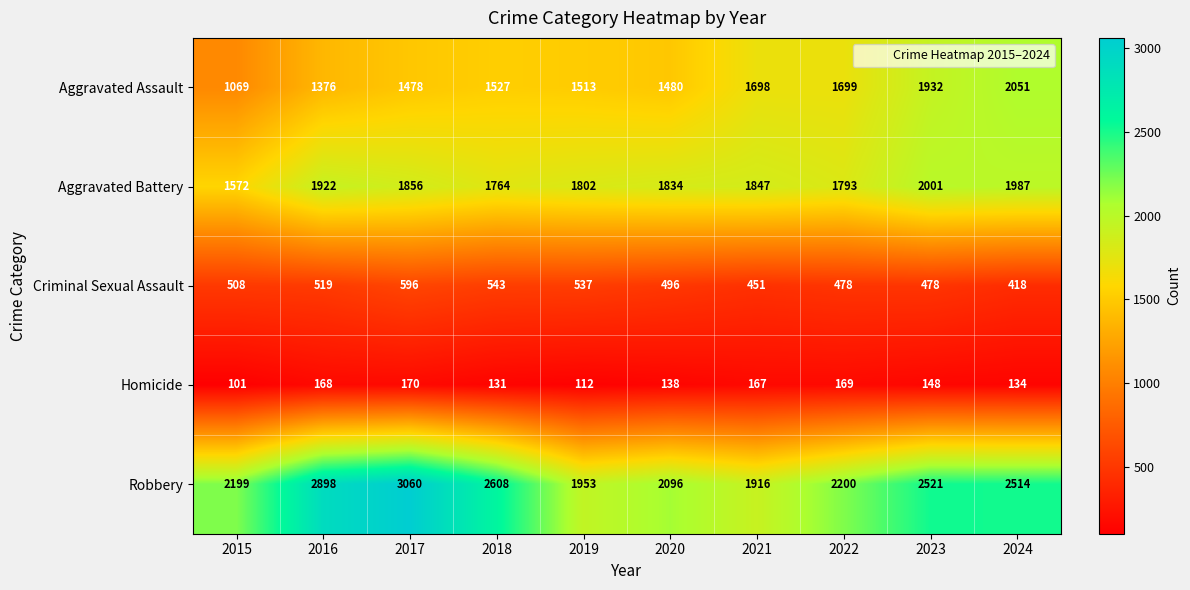

At which category is the sum across all series the highest?

2017